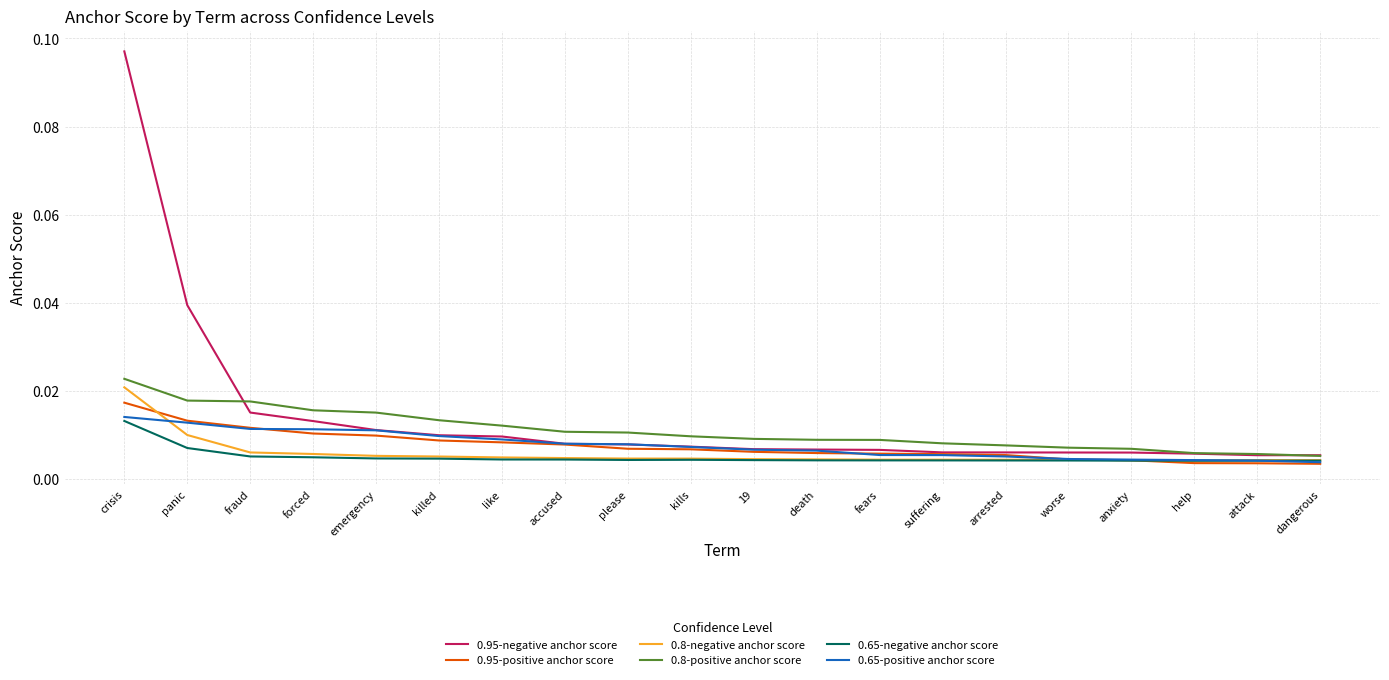

Which series has the widest spread of values?

0.95-negative anchor score